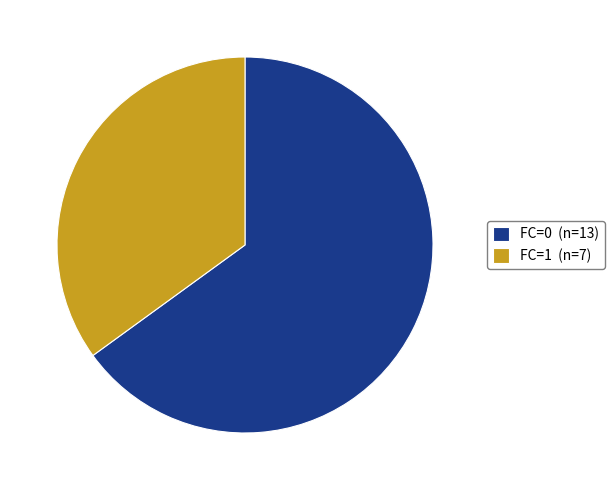

Rank the categories by value from highest to lowest.

FC=0, FC=1